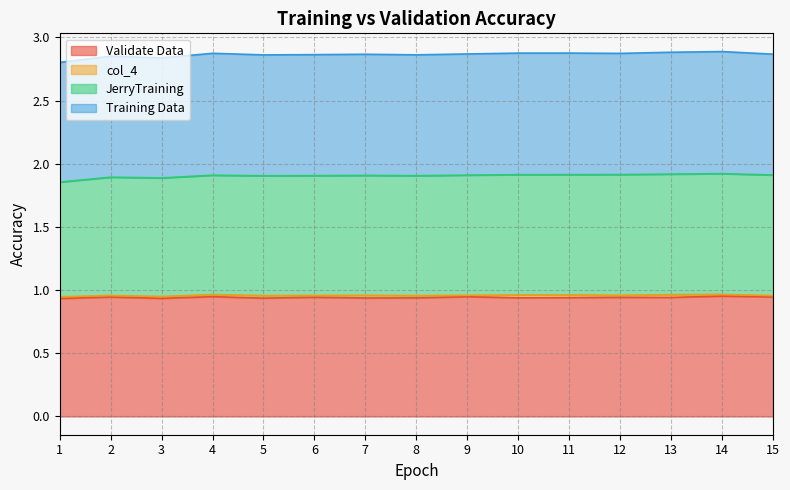

How many interior local peaks does the Training Data series have?

4